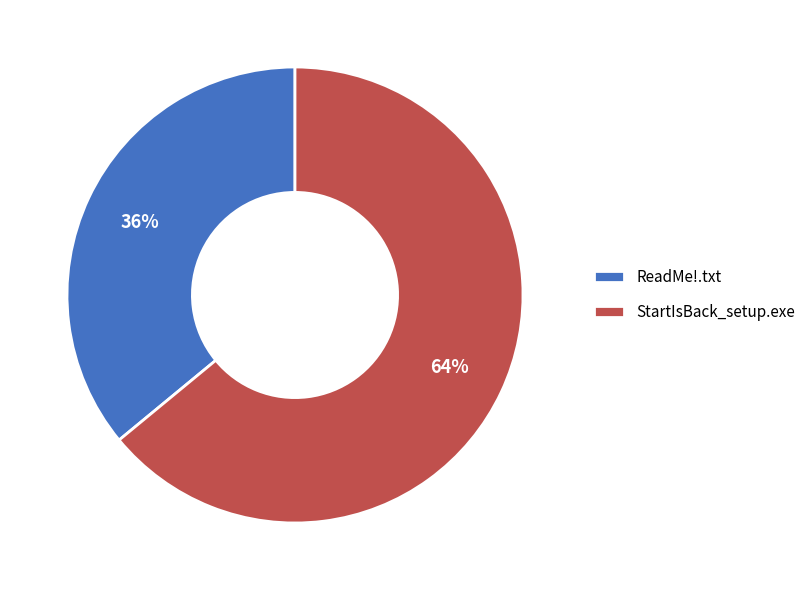

What is the ratio of the value at ReadMe!.txt to the value at StartIsBack_setup.exe?

0.6